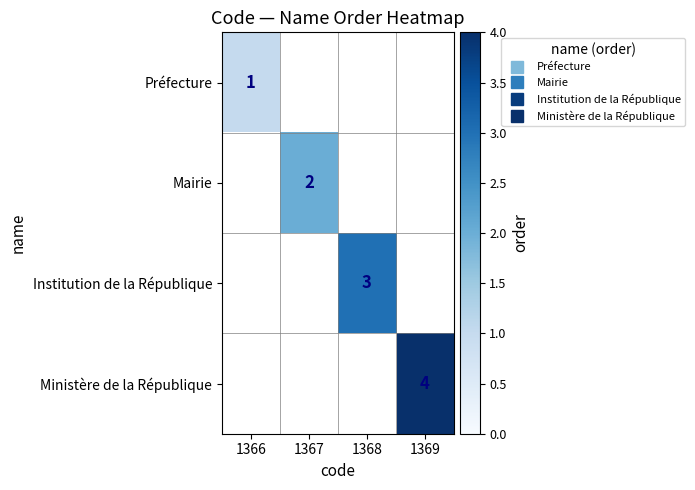

How many categories are shown in the chart?

4